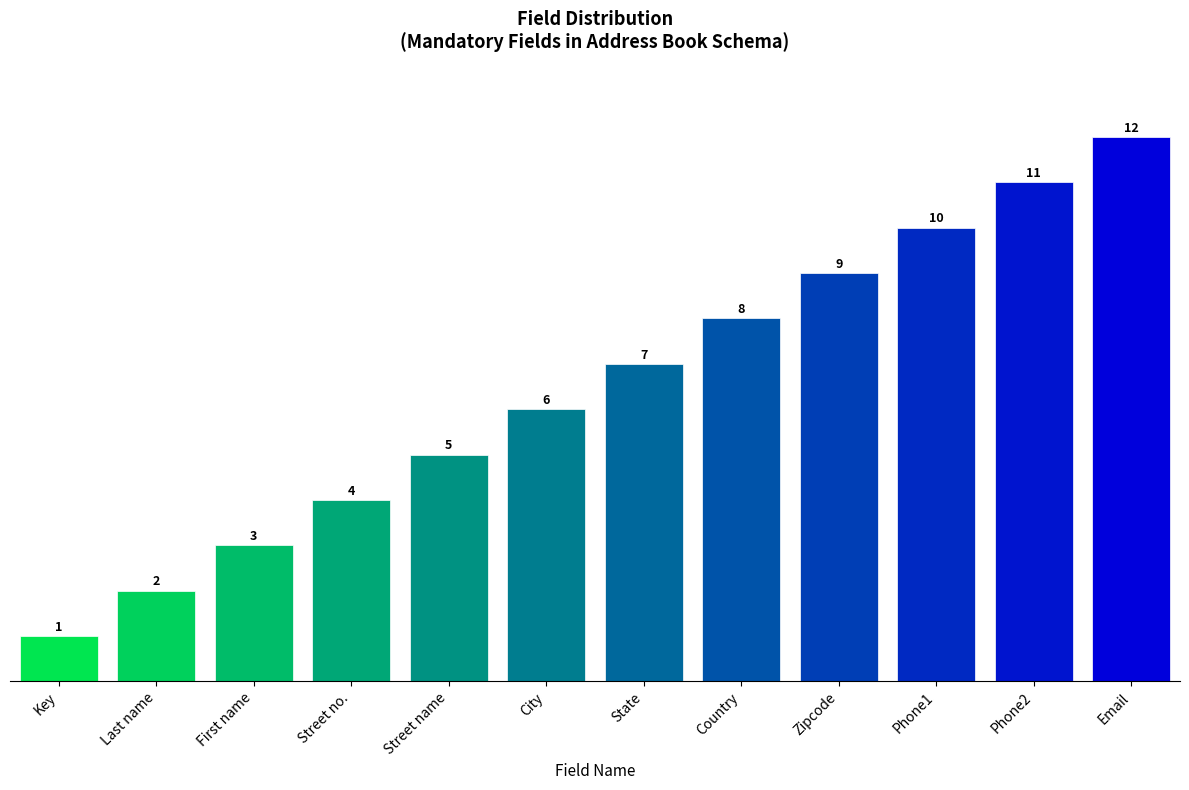

True or false: the data shows 3 at State.

False